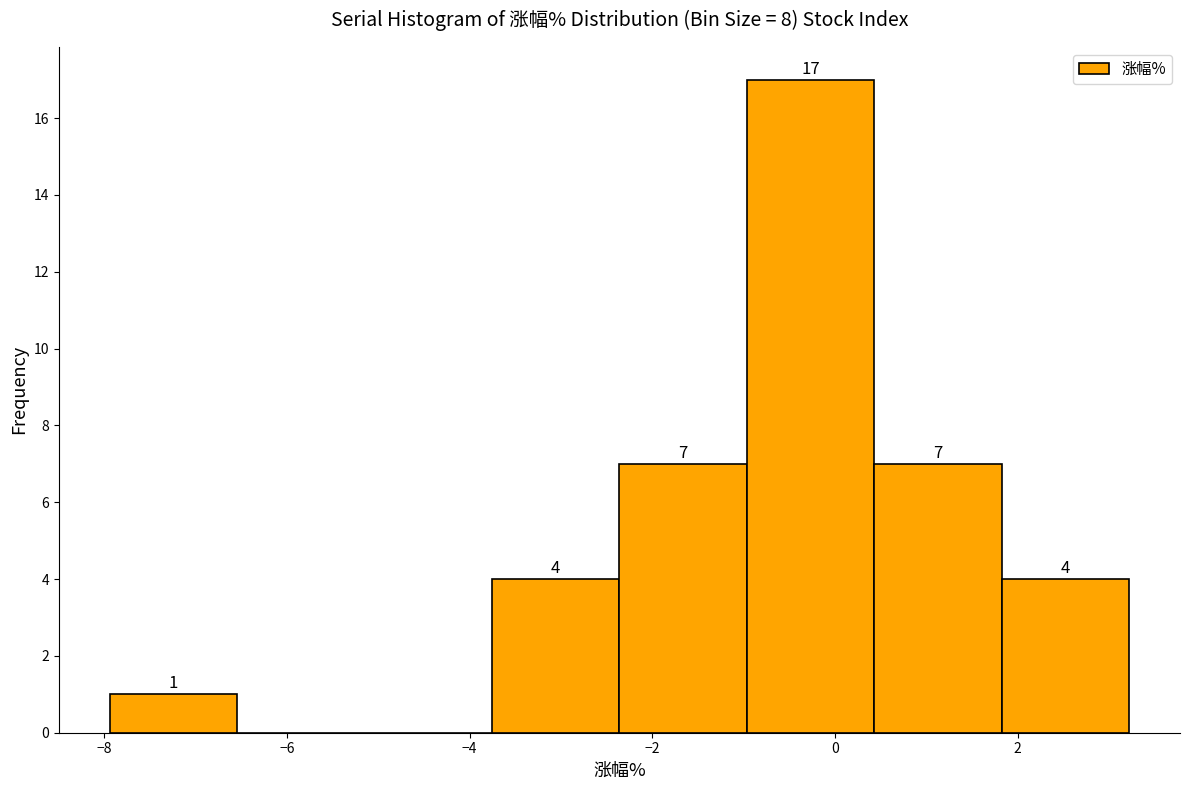

Which range on the x-axis has the tallest bar?

-1.0 to 0.4